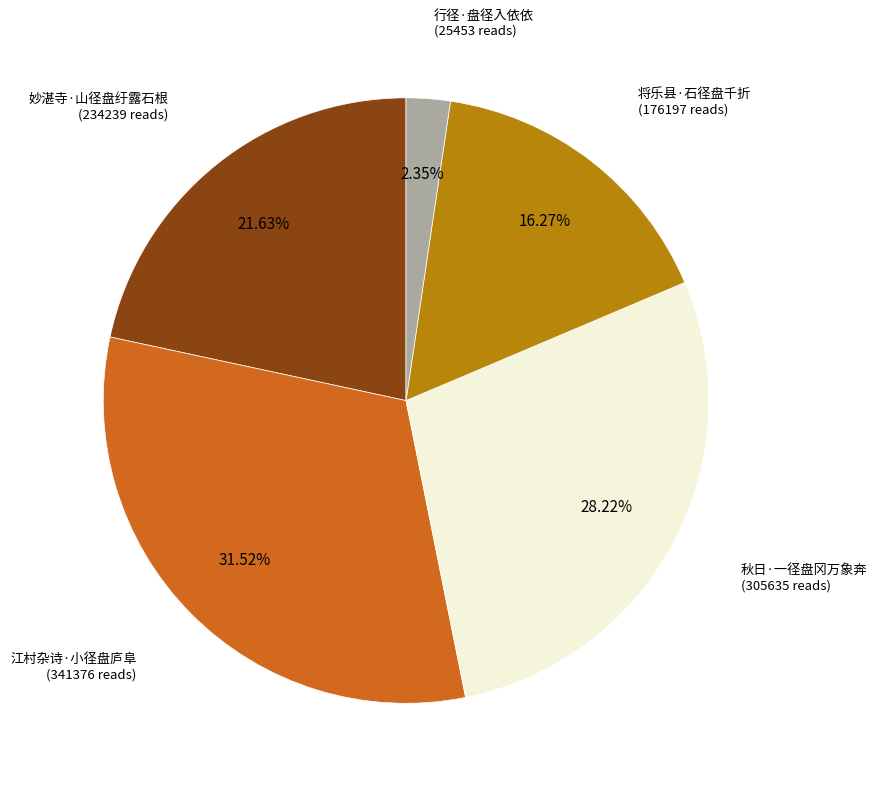

How many slices are in this pie chart?

5